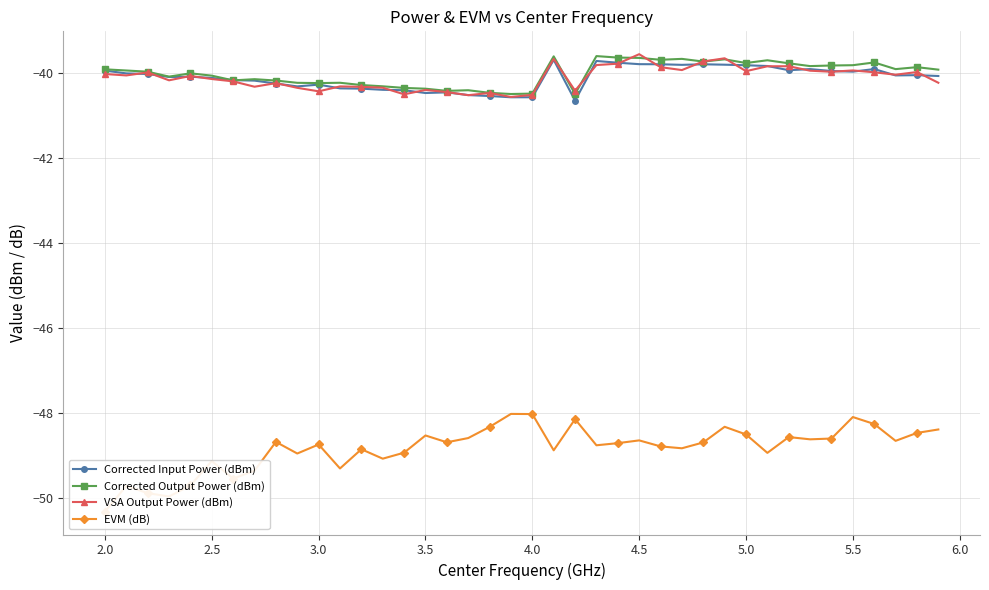

True or false: Corrected Output Power (dBm) has more than 1 interior local peaks.

True